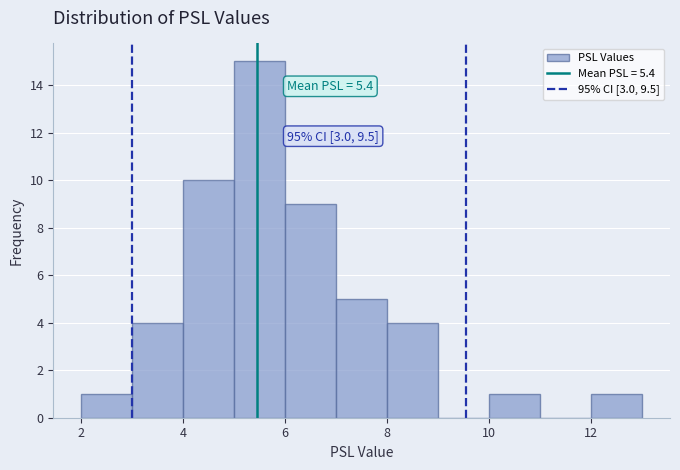

Which range on the x-axis has the tallest bar?

5 to 6